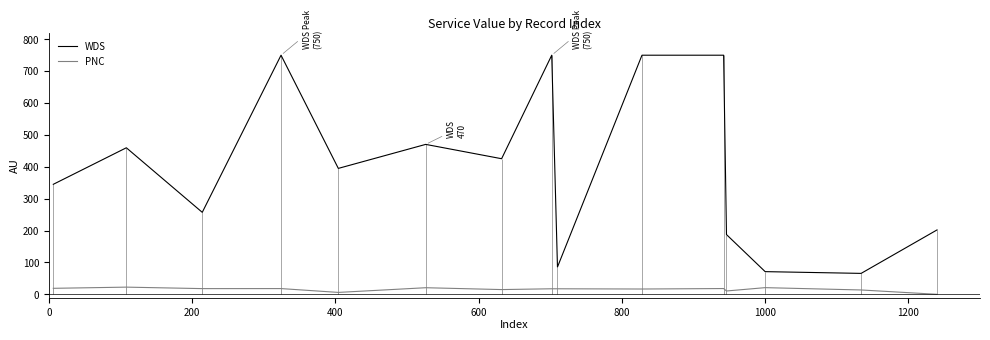

Reading right to left, transcribe all the data shown in this chart.

WDS: 202.0	65.6	71.1	187.4	750.0	750.0	85.6	750.0	425.3	470.3	395.0	750.0	257.1	459.7	345.0
PNC: 0.0	13.6	20.9	10.5	18.1	16.6	17.4	17.4	14.9	20.7	6.0	18.0	17.9	22.5	18.8